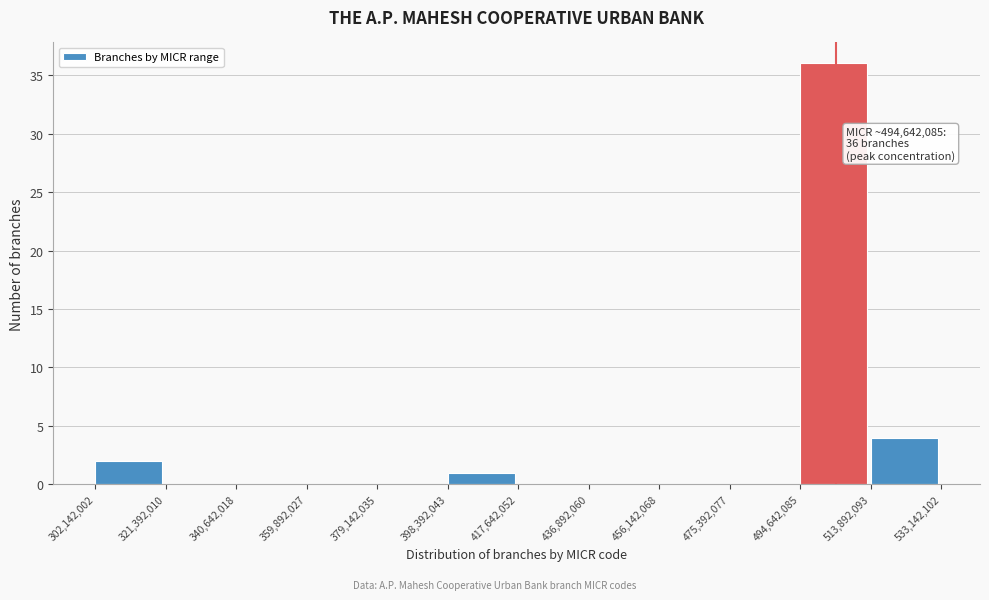

Over which range of the x-axis is the bar tallest?

494,642,085 to 513,892,093